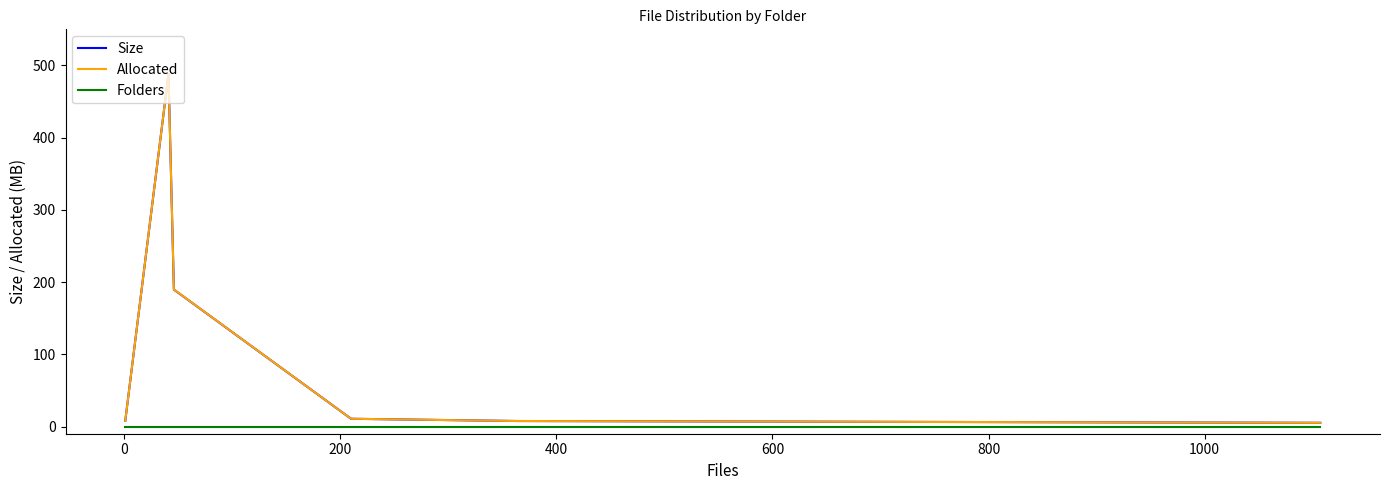

What is the greatest value displayed?

488.1